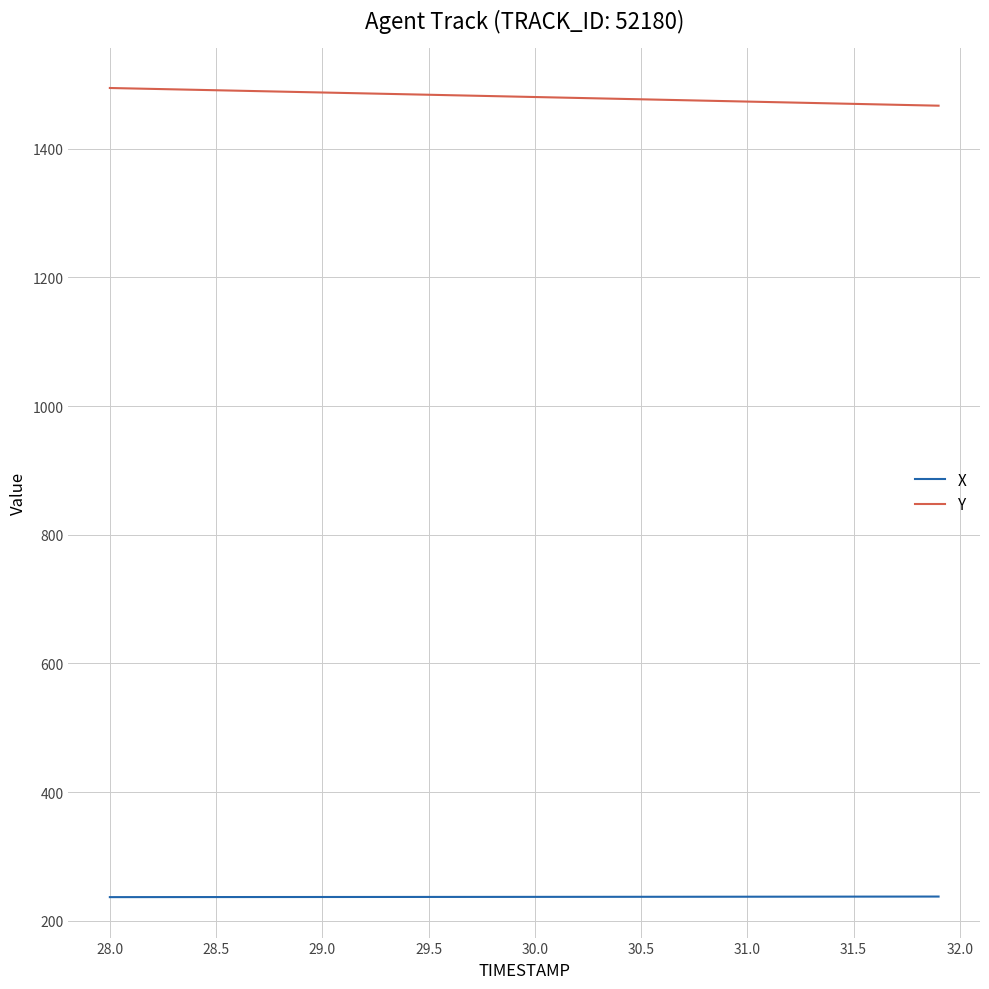

Which series has the largest total across all categories?

Y